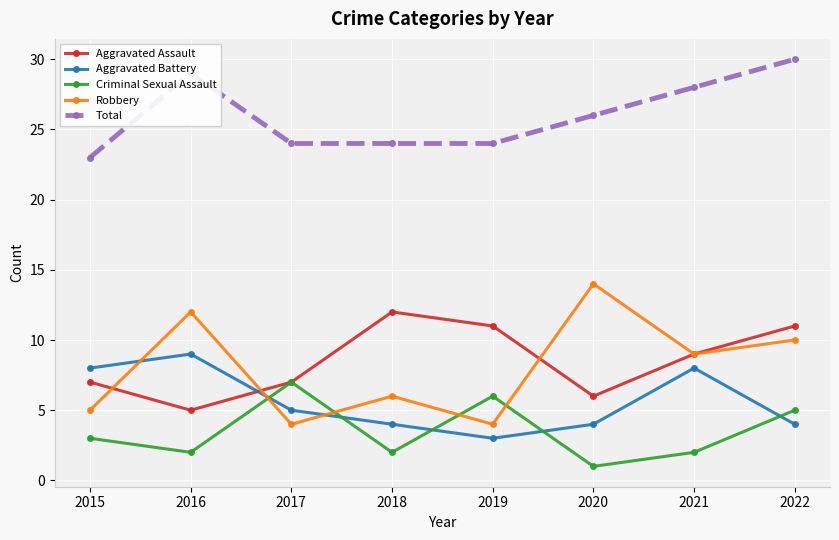

At which category is the sum across all series the highest?

2022